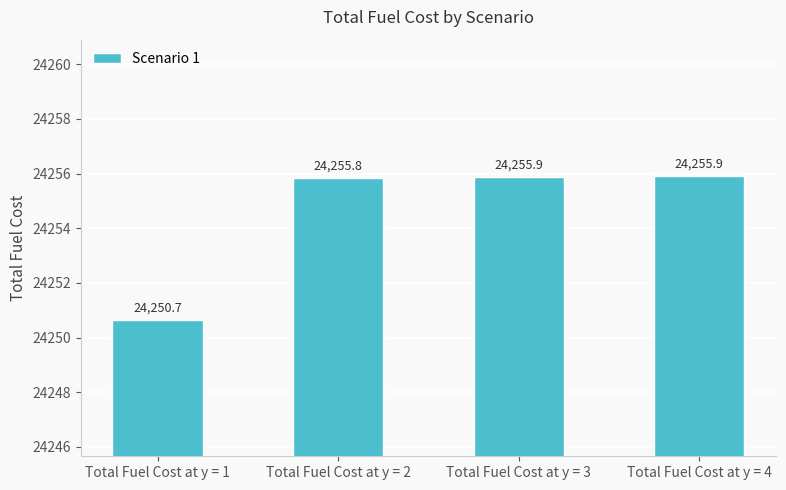

Reading left to right, what are all the values shown in this chart?

Total Fuel Cost at y = 1=24250.7	Total Fuel Cost at y = 2=24255.8	Total Fuel Cost at y = 3=24255.9	Total Fuel Cost at y = 4=24255.9